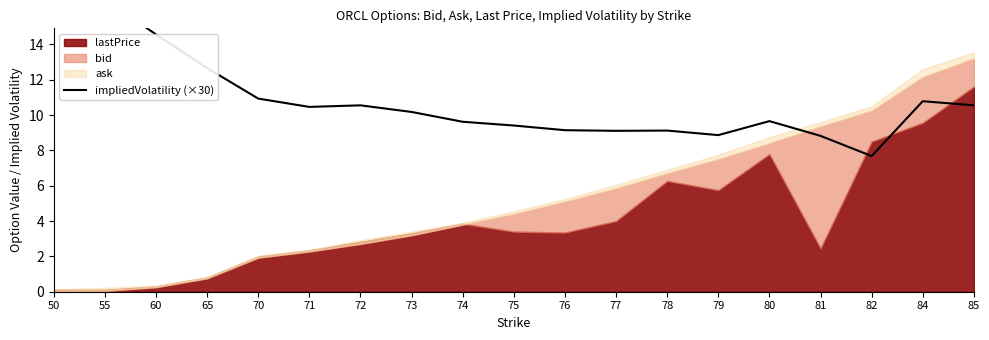

Where does the data first go above 10?

50